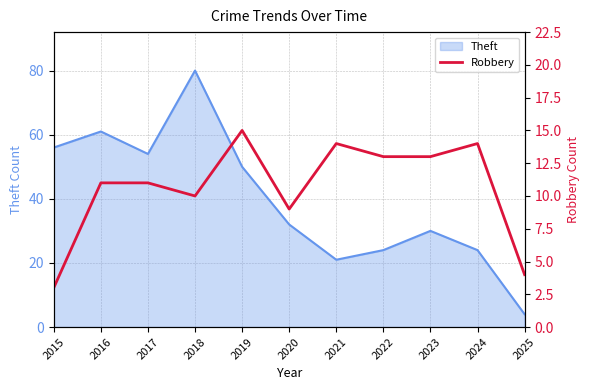

True or false: Theft has a value of 61 at 2016.

True